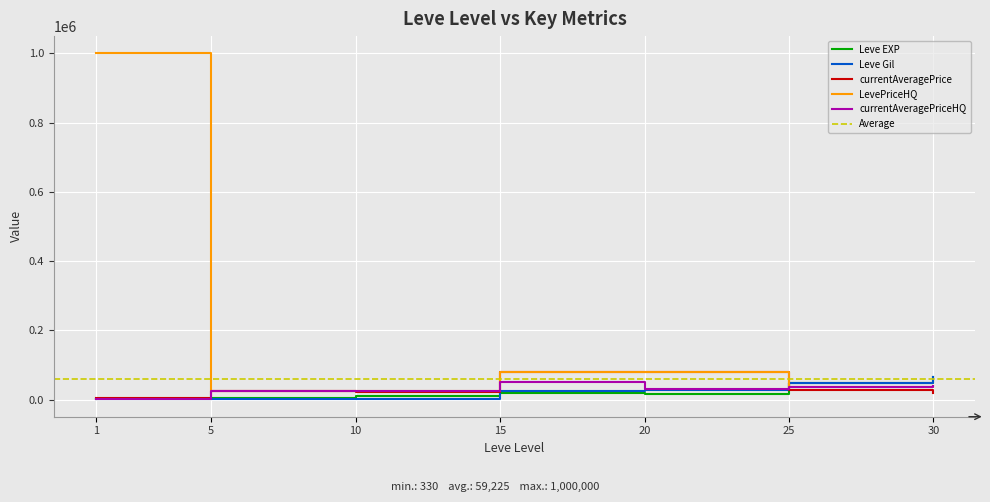

Reading right to left, what are all the values shown in this chart?

Leve EXP: 30=64910	25=47200	20=17120	15=18910	10=9990	5=4110	1=630
Leve Gil: 30=64910	25=47200	20=28010	15=24790	10=880	5=840	1=330
currentAveragePrice: 30=20000	25=27509	20=80000	15=80000	10=22514	5=23405	1=3763
LevePriceHQ: 30=40000	25=35019	20=80000	15=80000	10=24599	5=23405	1=1000000
currentAveragePriceHQ: 30=40000	25=35019	20=29166	15=50001	10=24599	5=23405	1=625